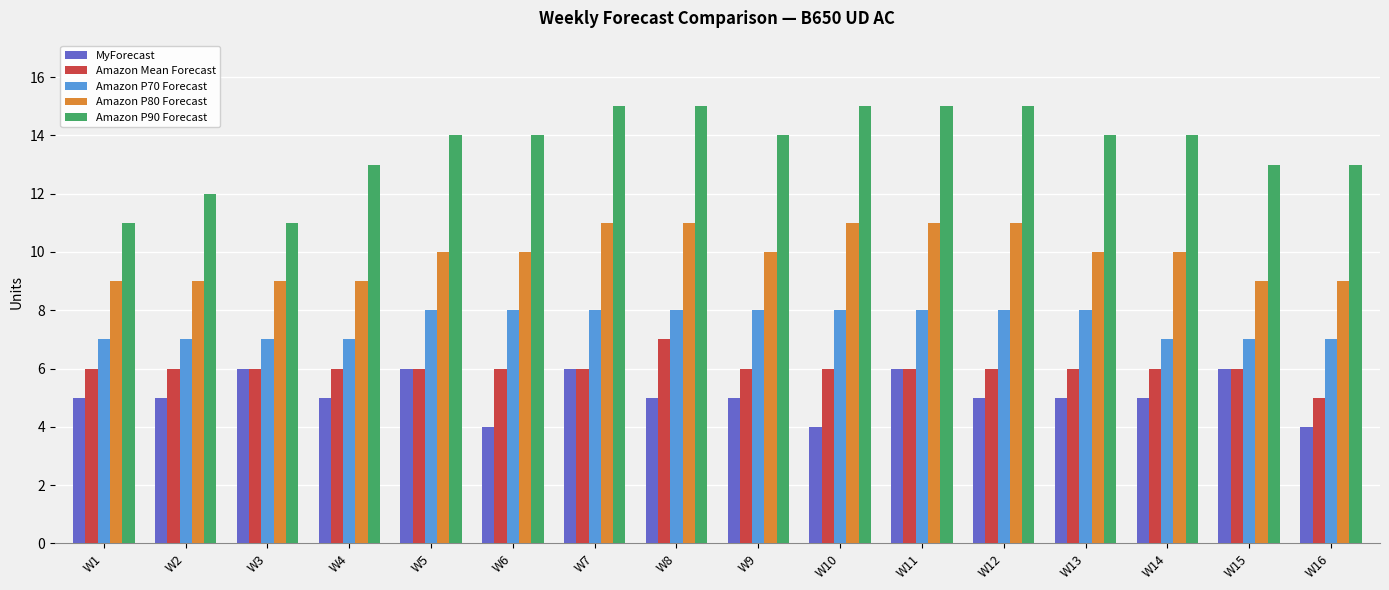

What are all the series names shown in the legend?

MyForecast, Amazon Mean Forecast, Amazon P70 Forecast, Amazon P80 Forecast, Amazon P90 Forecast